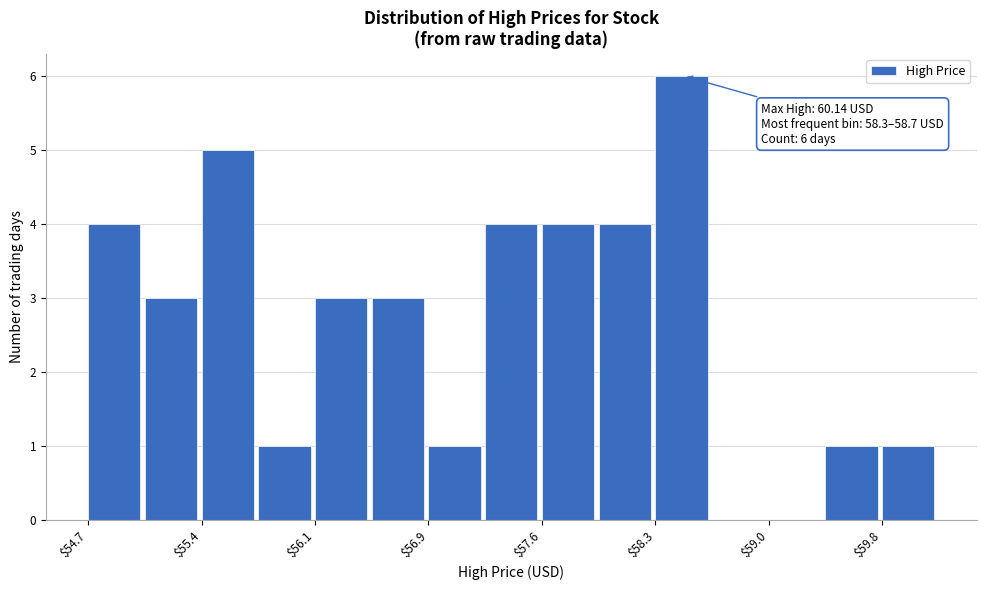

Read against the x-axis, roughly where is the centre of the tallest bar?

58.5